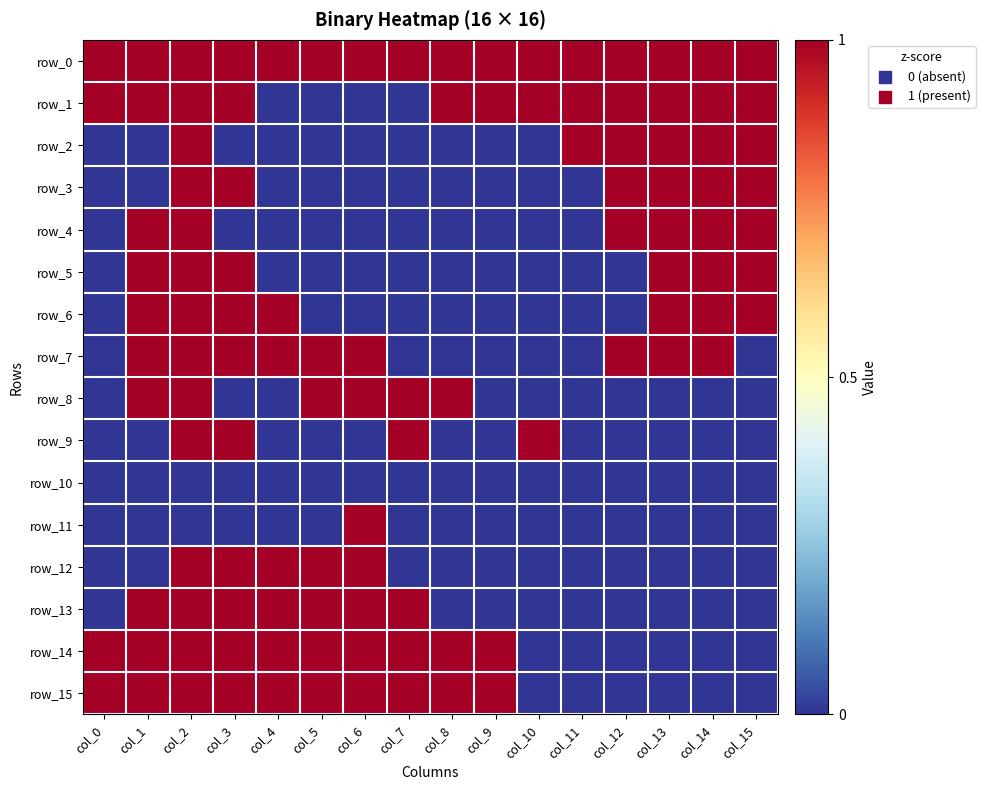

The row_14 series shows 1 at col_1. True or false?

True